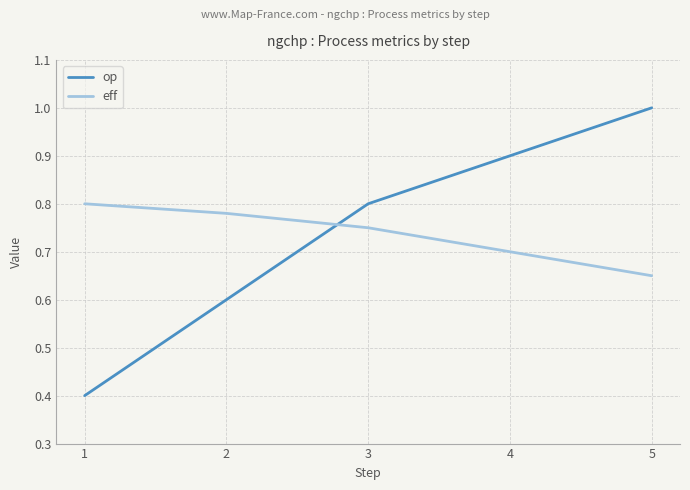

Which series has the widest spread of values?

op